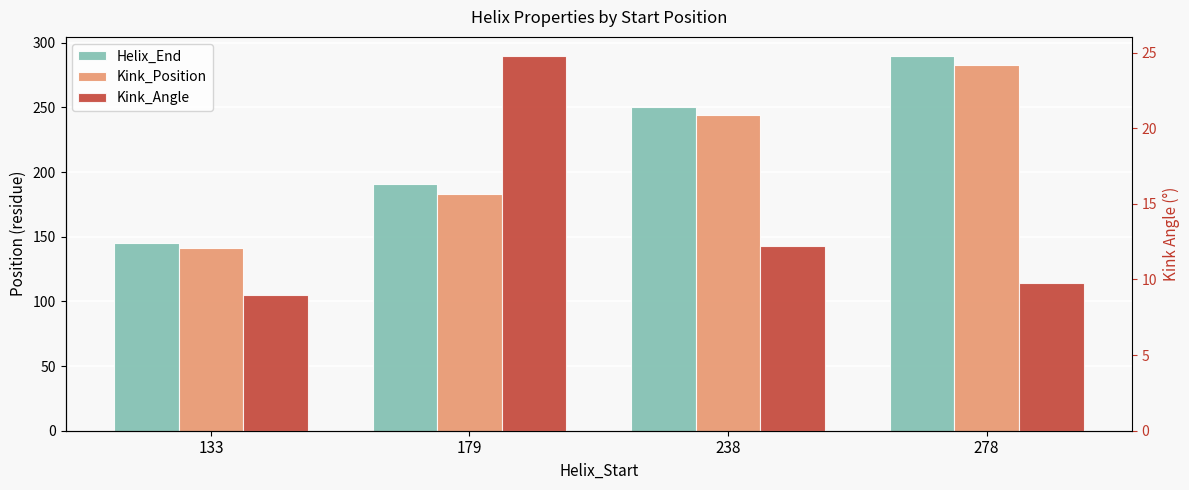

How many data points in Kink_Angle are above 12?

2